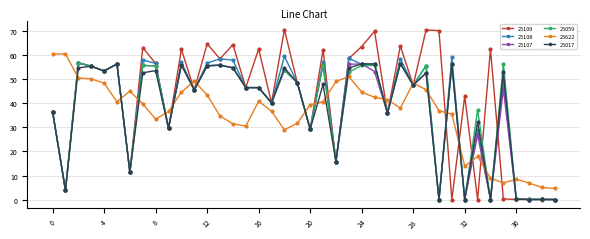

How many intersections are there between 25108 and 25622?

22